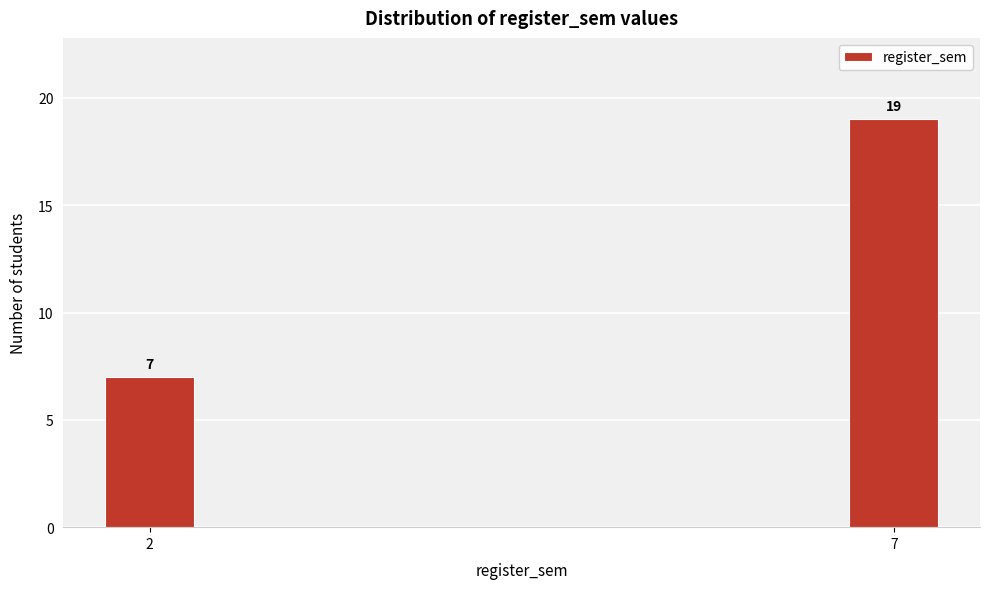

Reading left to right, extract all data points from this chart.

7	19